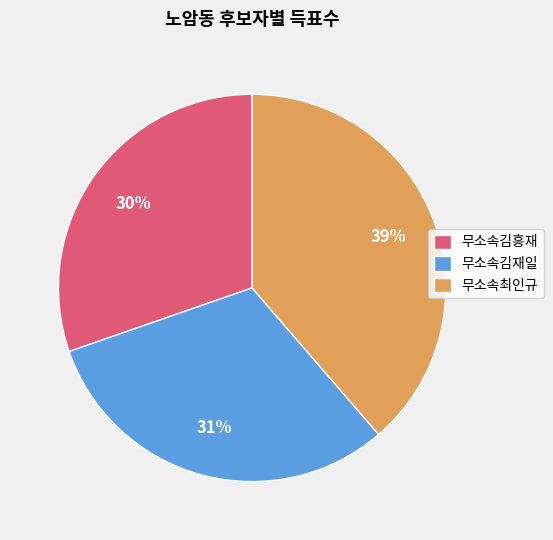

Is it true that 무소속최인규 is 47% of the pie?

False